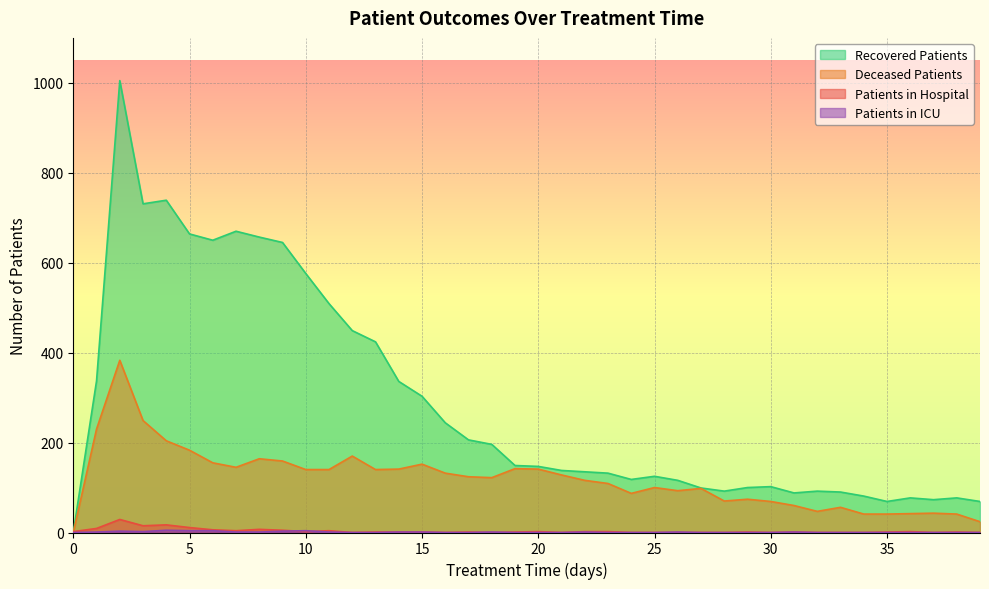

What is the approximate value of patients_in_hospital at 4?

17